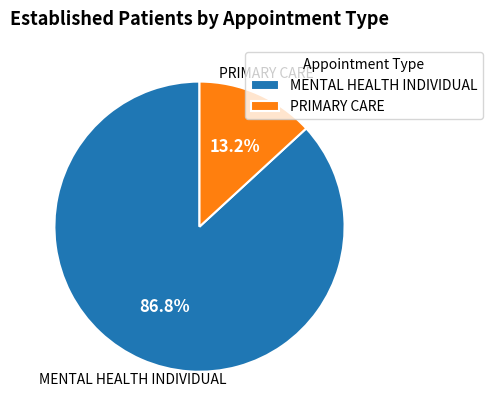

What is the smallest slice in the pie chart?

PRIMARY CARE